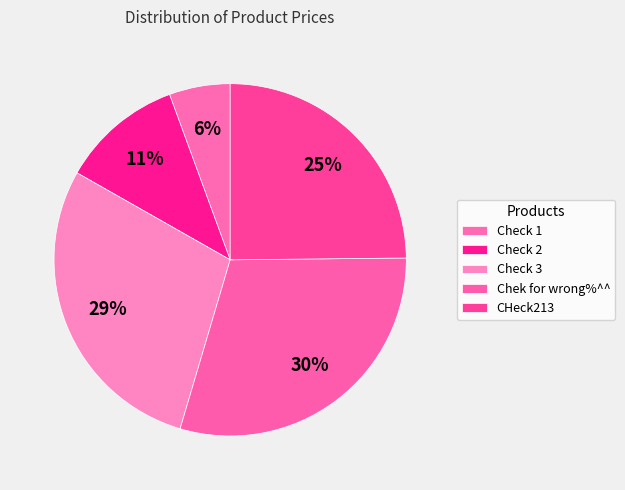

Count the number of slices in the pie.

5